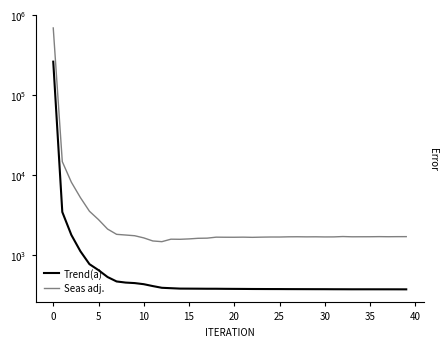

What is the greatest value displayed?

691820.0